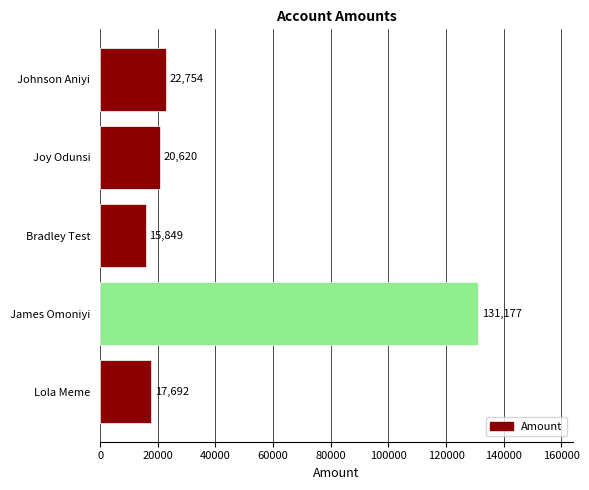

List the labels in order of value, smallest first.

Bradley Test, Lola Meme, Joy Odunsi, Johnson Aniyi, James Omoniyi